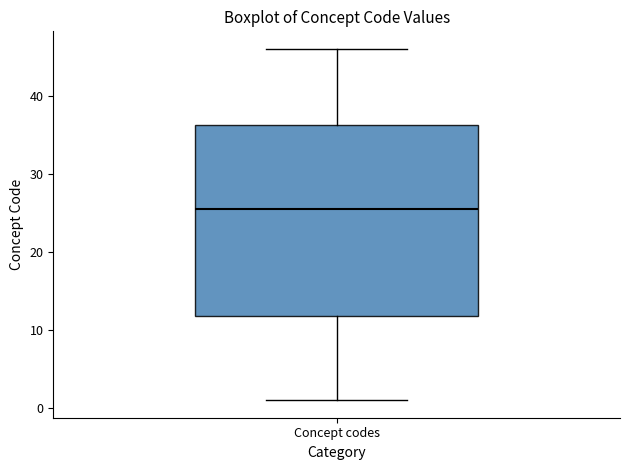

Where is the upper edge of the box for Concept codes on the y-axis? The values are not printed on the chart, so give them approximately, as read against the axis.

36